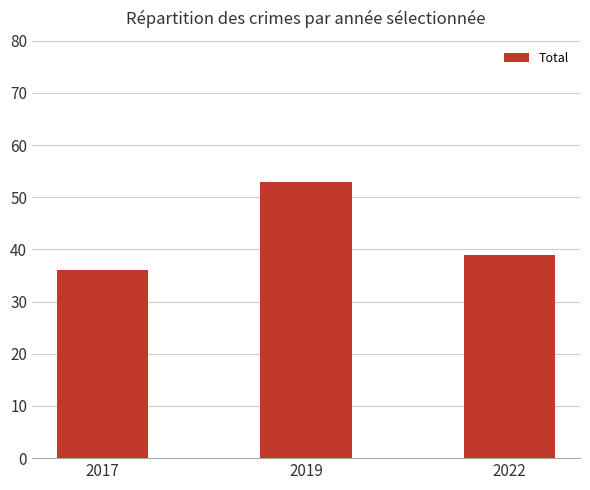

How many bars are there in total?

3